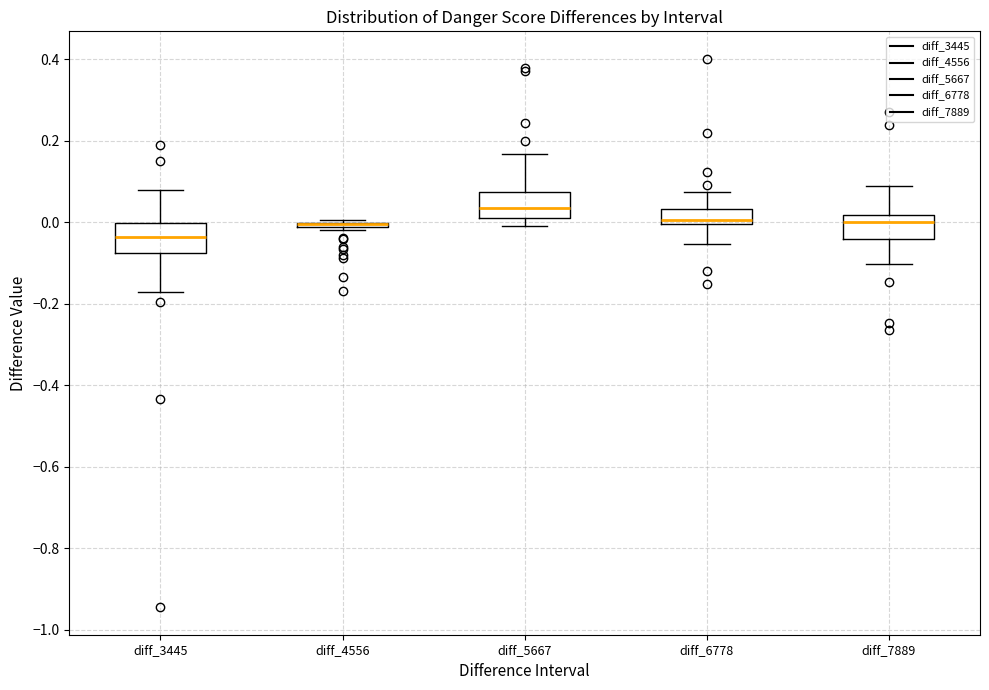

Where does the upper whisker of the box for diff_5667 end on the y-axis? The values are not printed on the chart, so give them approximately, as read against the axis.

0.16